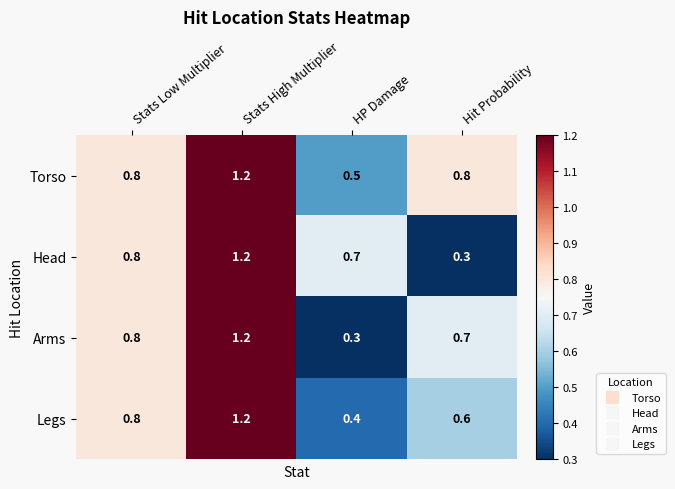

The Torso series shows 1.2 at Stats High Multiplier. True or false?

True